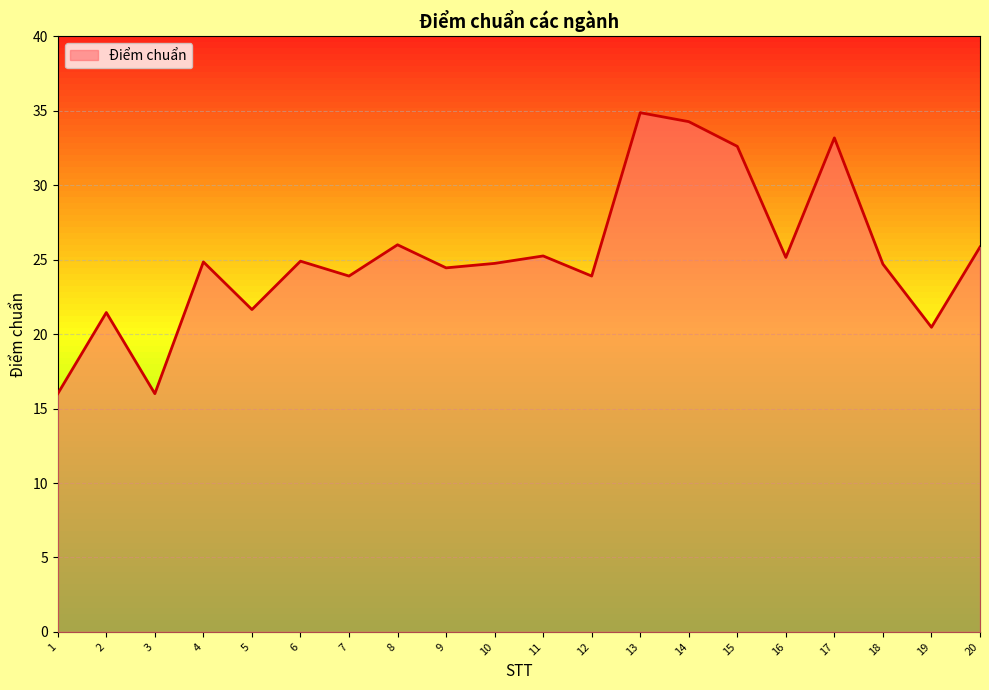

What is the difference between the values at 12 and 3?

7.9